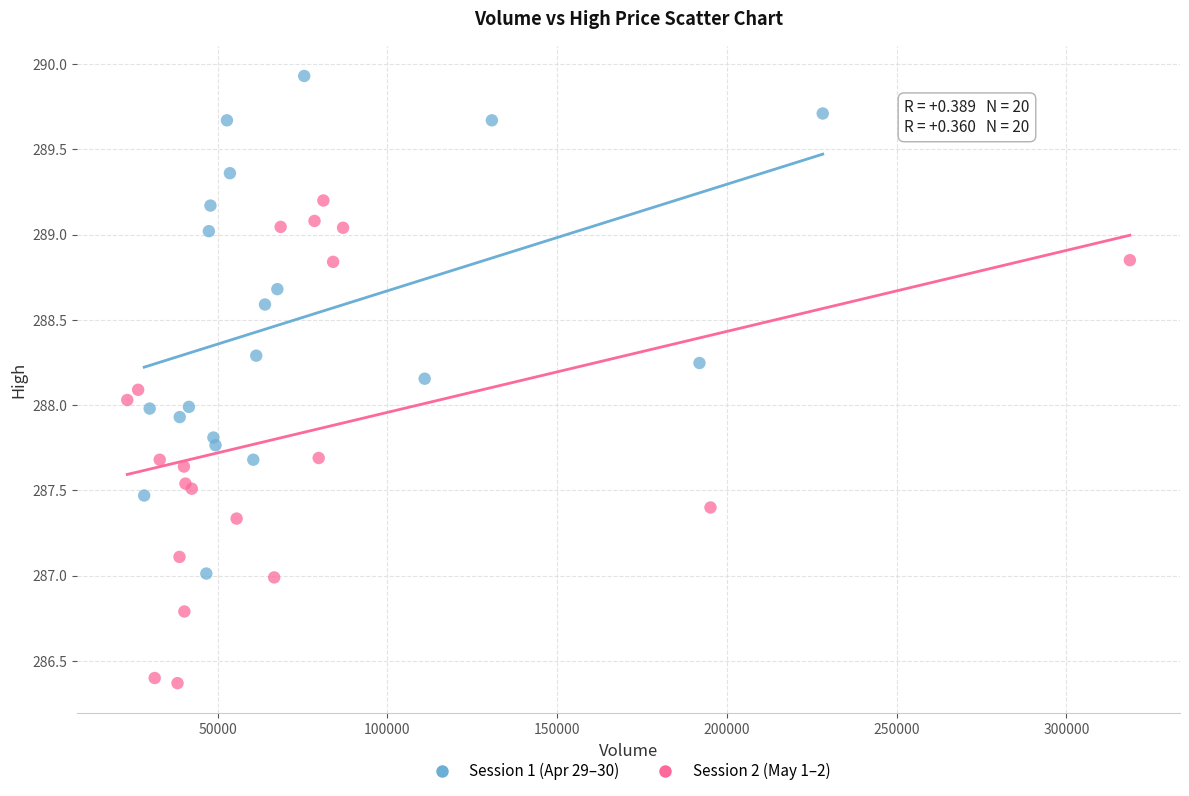

Which series reaches the maximum Y coordinate?

Session 1 (Apr 29–30)